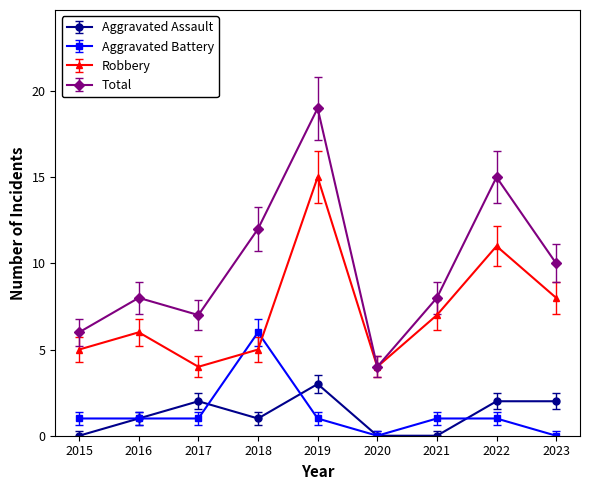

Rank the series by their maximum value, from lowest to highest.

Aggravated Assault, Aggravated Battery, Robbery, Total